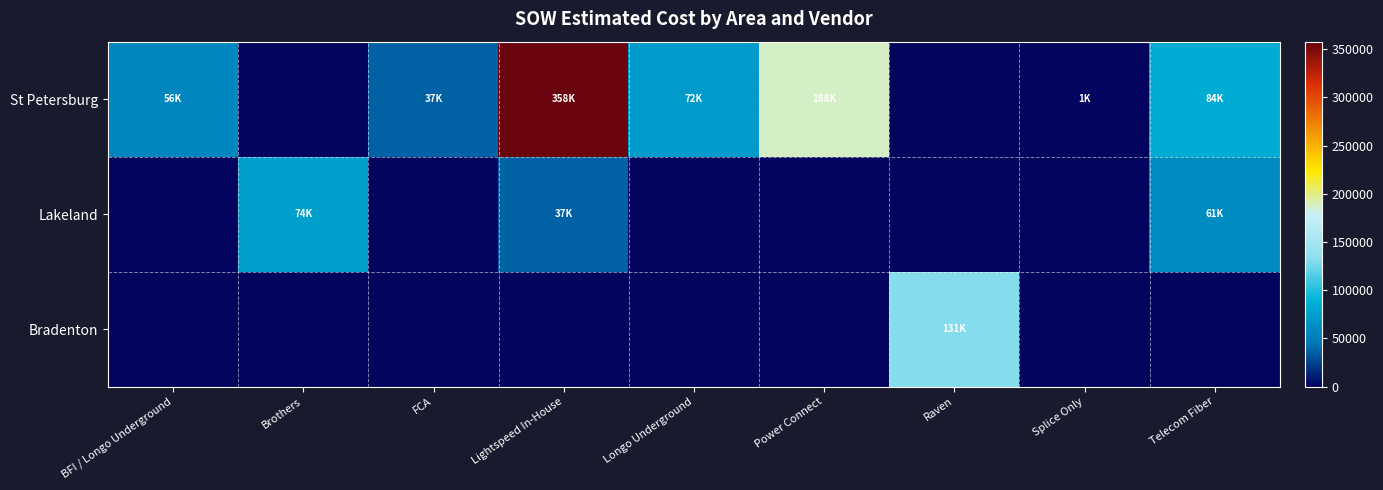

What is the greatest value displayed?

357849.8